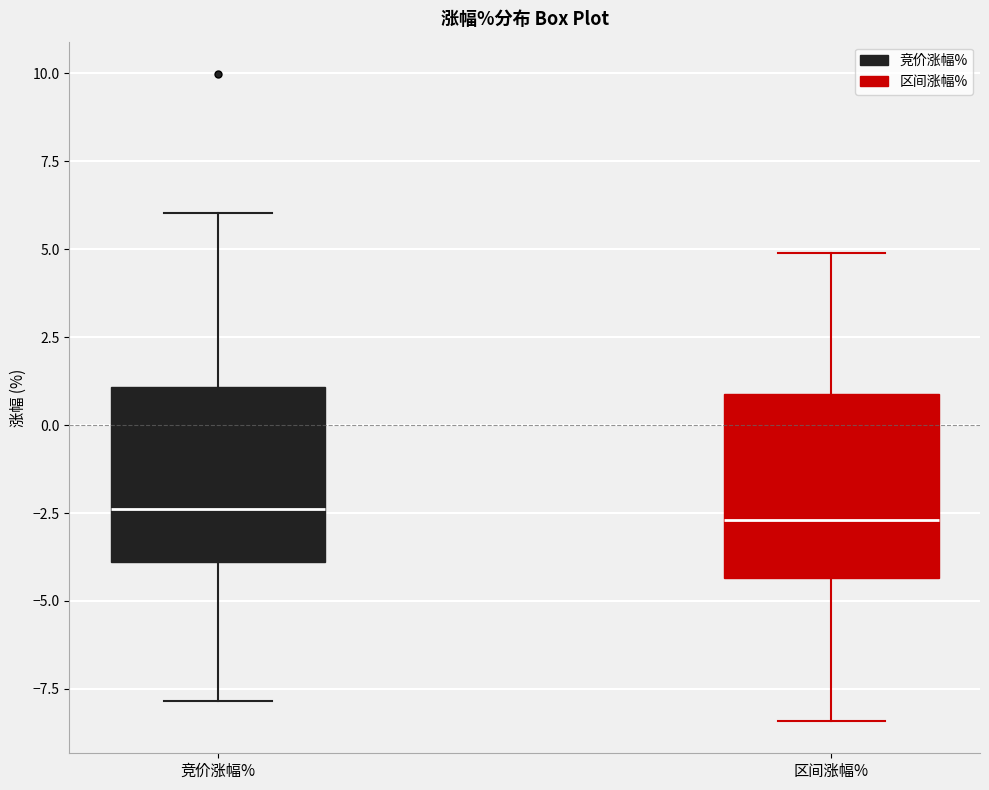

Reading left to right, transcribe this box plot: for each box, give where its median line is, the range the box spans, and where its two whiskers end, as read against the y-axis. The values are not printed on the chart, so give them approximately, as read against the axis.

竞价涨幅%: median -2.5, box -4.0 to 1.0, whiskers -8.0 to 6.0
区间涨幅%: median -2.5, box -4.5 to 1.0, whiskers -8.5 to 5.0